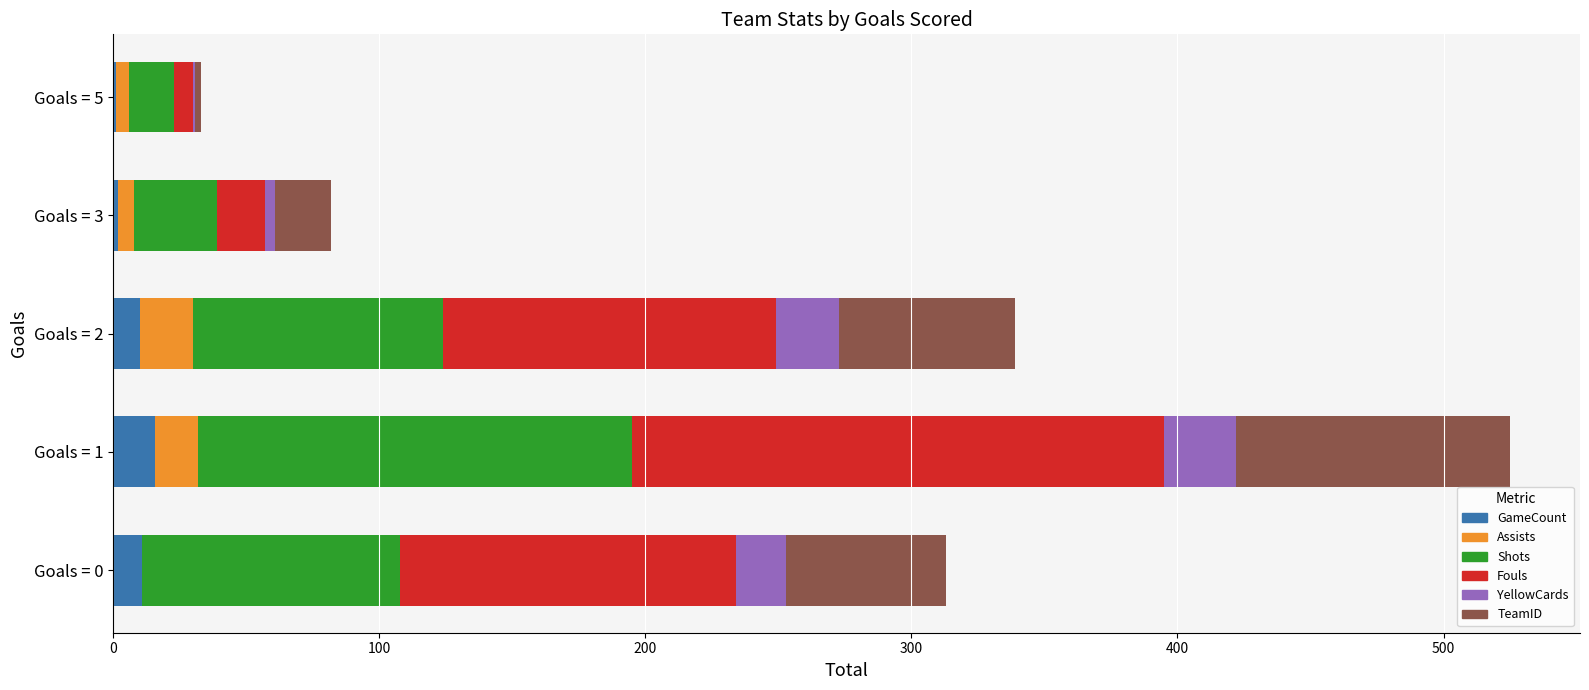

At which category is the sum across all series the highest?

Goals = 1